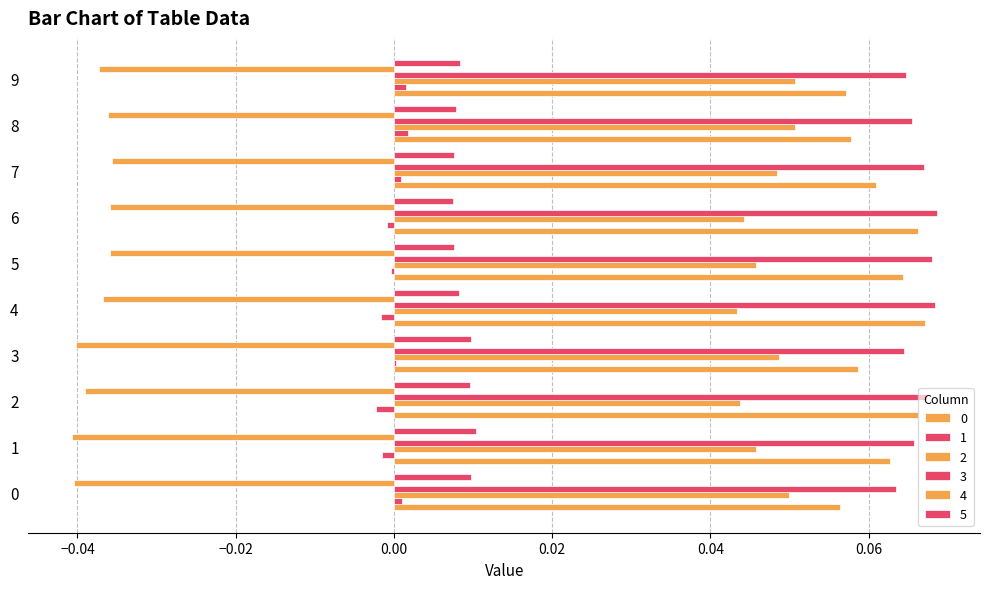

What is the value of the 3 bar at the 4th from the left?

0.1